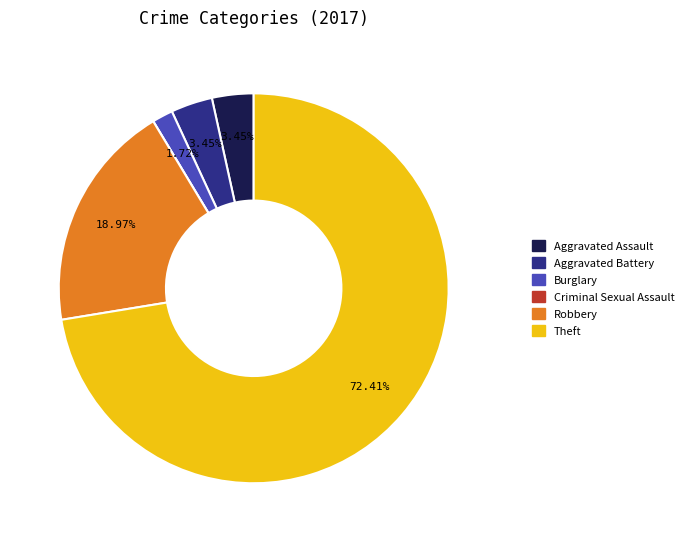

Which category has the biggest portion of the pie?

Theft